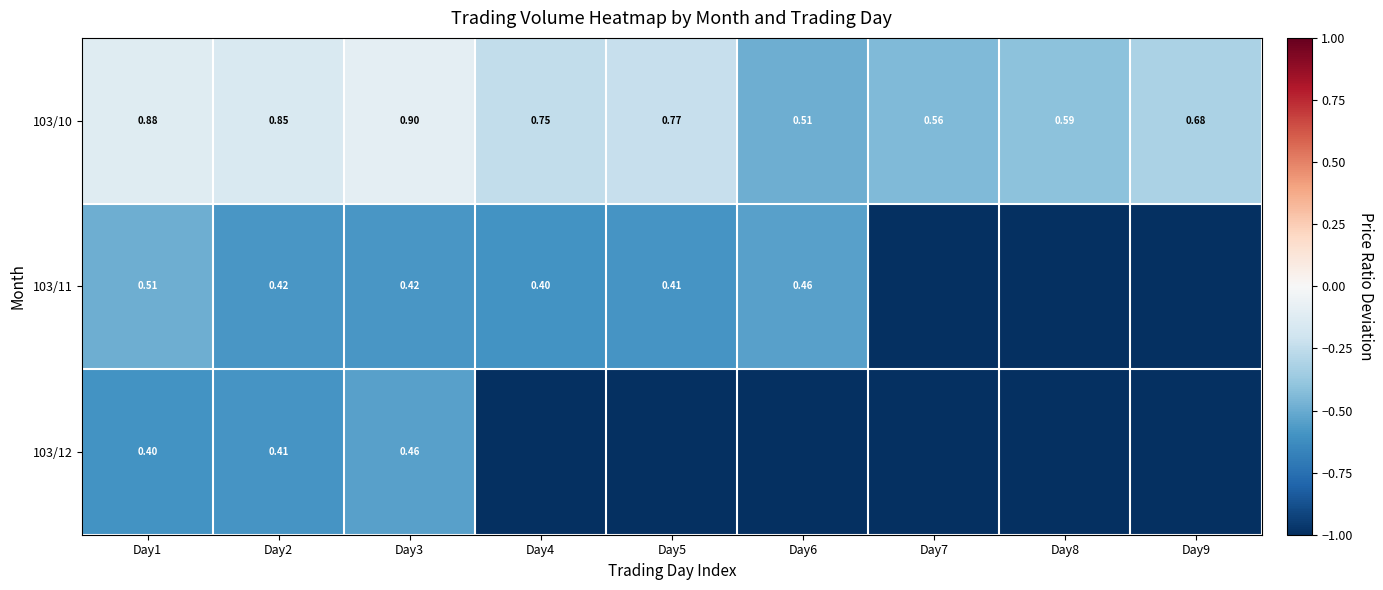

The value of 103/12 at Day7 is -0.6. True or false?

False